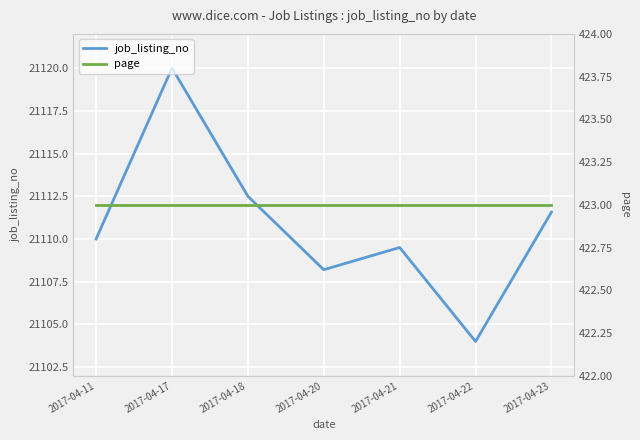

The value of page at 2017-04-21 is 235.6. True or false?

False